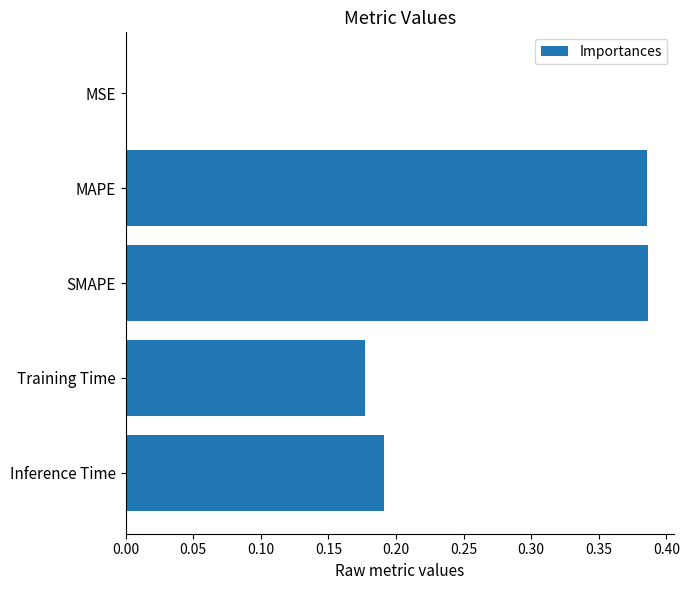

What is the sum of all values?

1.1